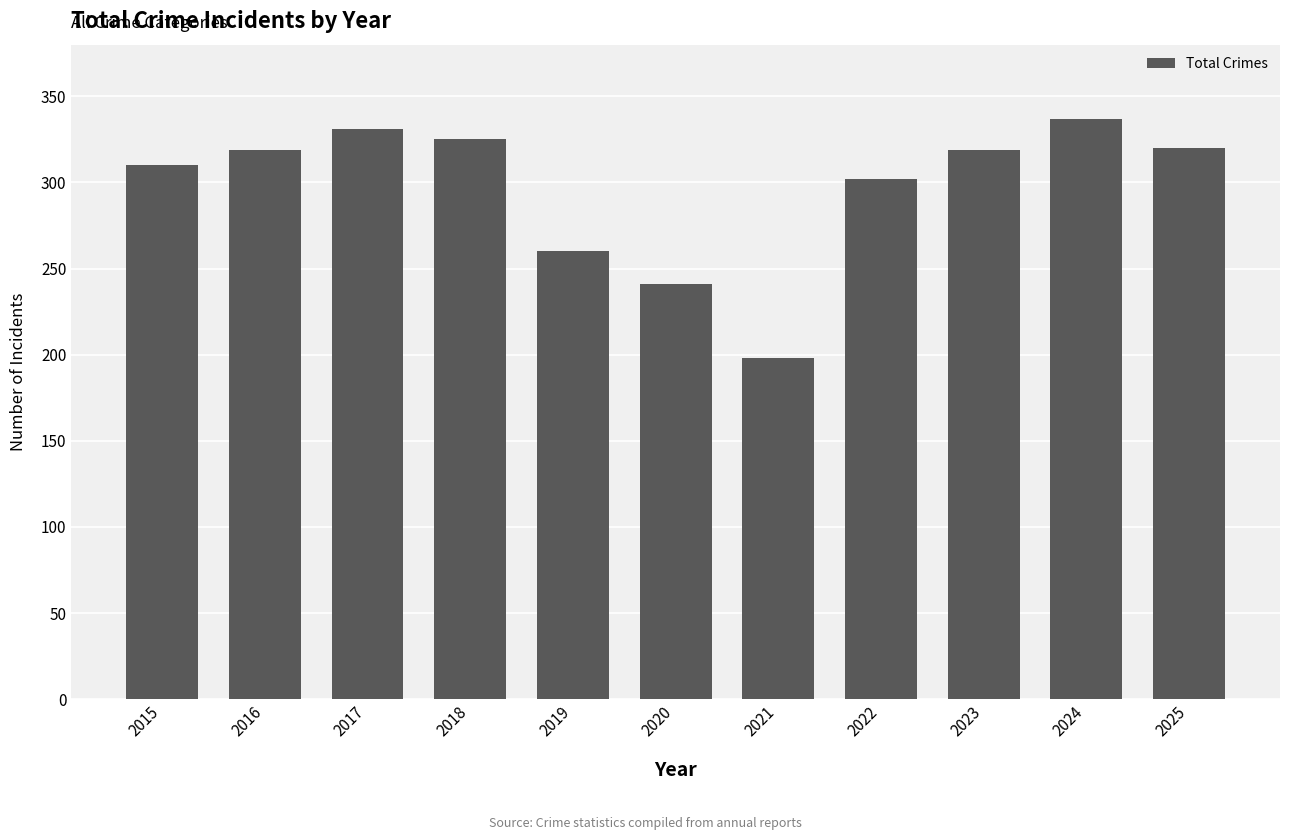

What is the smallest value displayed?

198